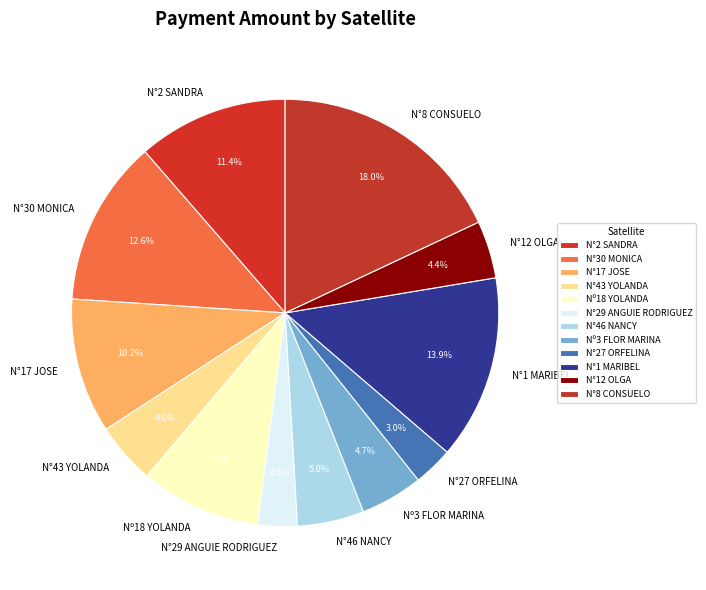

To the nearest percent, what is the difference between the largest and smallest slice percentages?

15%